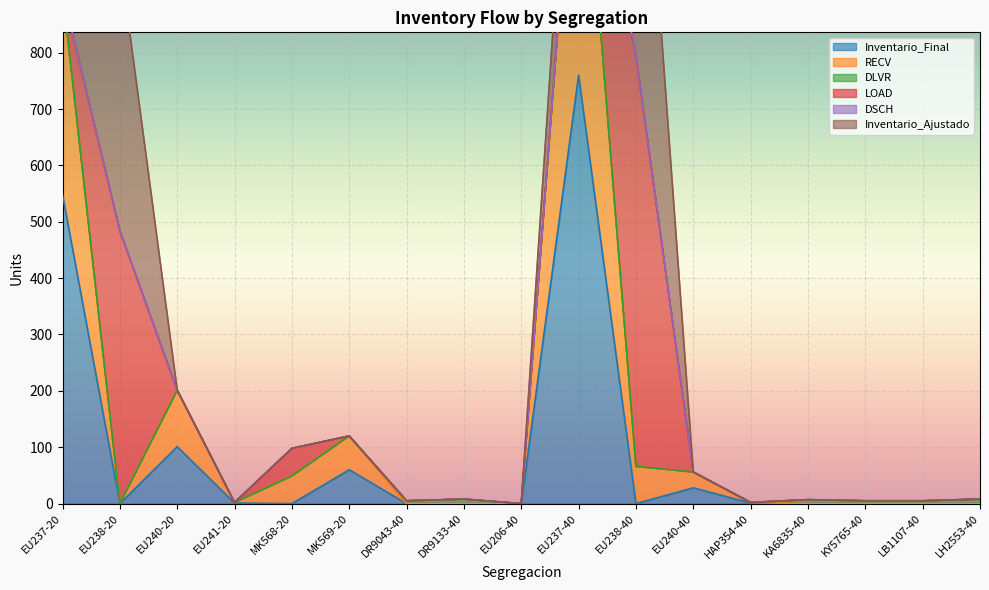

True or false: Inventario_Final has a value of -234 at EU238-20.

False